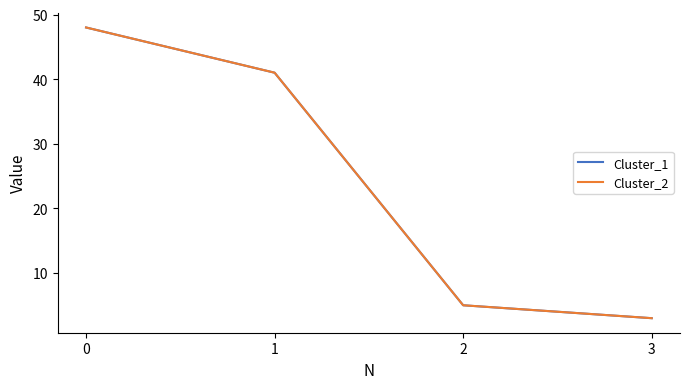

How many lines are shown in the chart?

2